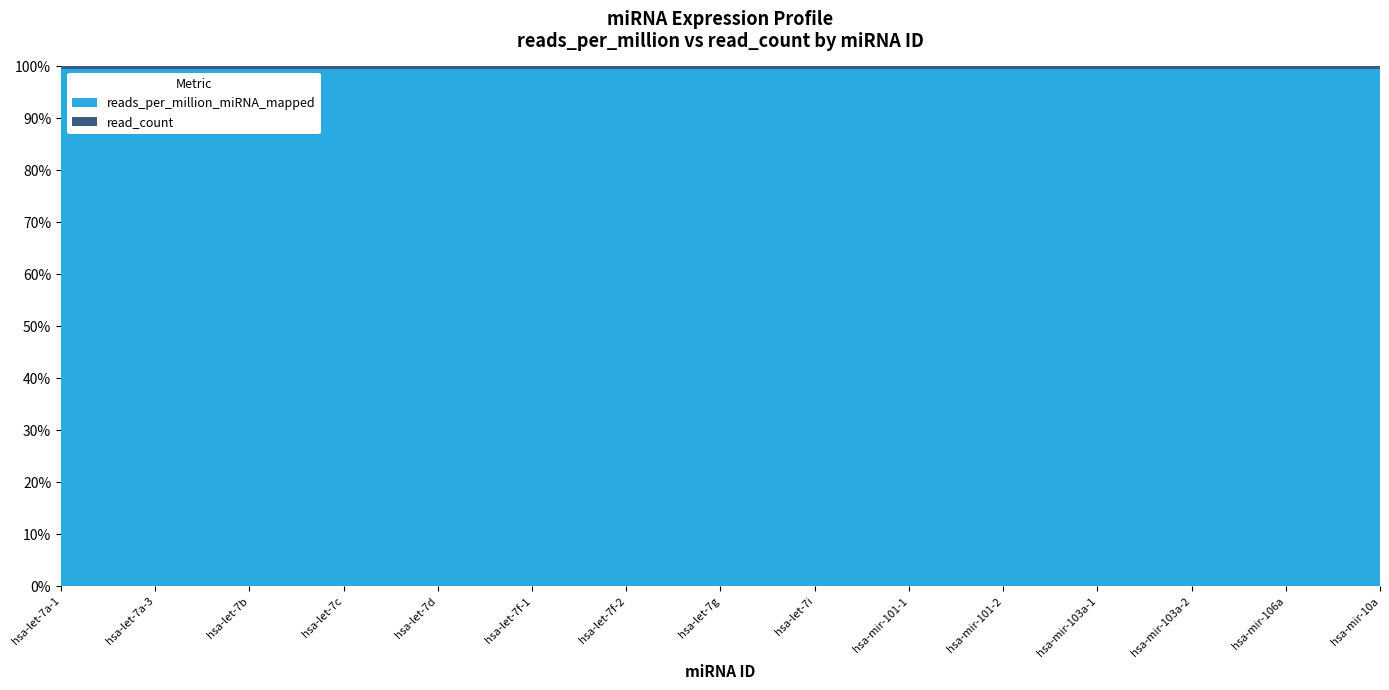

Reading left to right, list all the values displayed in this chart.

reads_per_million_miRNA_mapped: 1768.3	1945.2	707.3	707.3	176.8	5481.9	707.3	176.8	2475.7	530.5	1768.3	1414.7	1591.5	176.8	176.8
read_count: 10.0	11.0	4.0	4.0	1.0	31.0	4.0	1.0	14.0	3.0	10.0	8.0	9.0	1.0	1.0